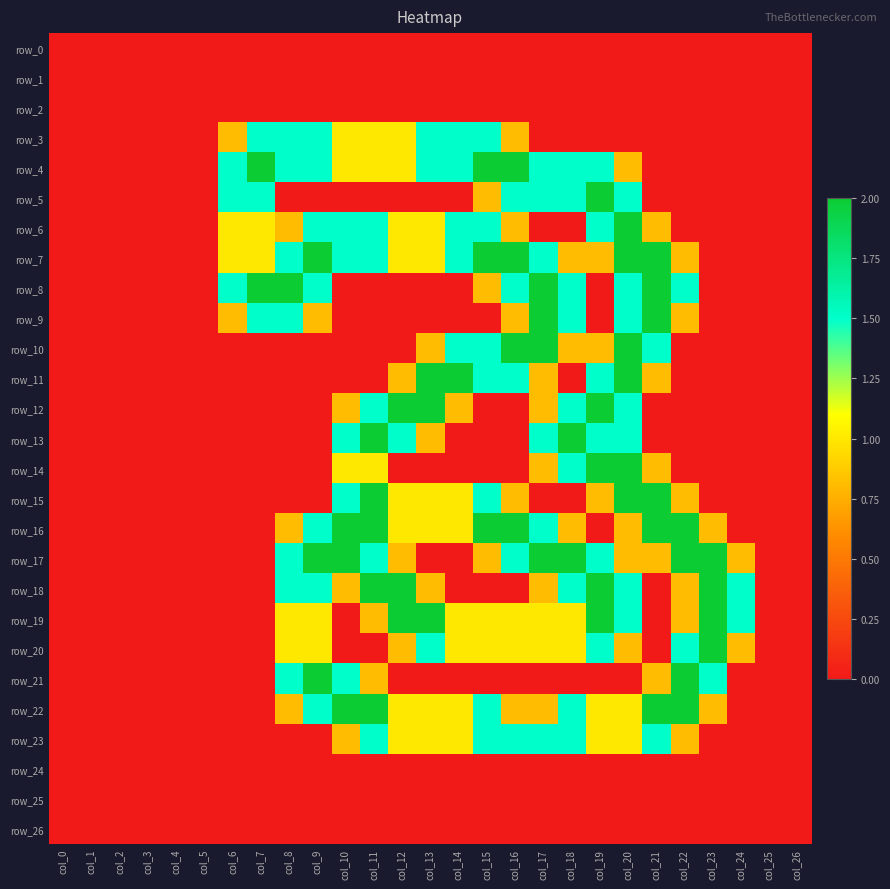

The value of row_7 at col_9 is 1.0. True or false?

False